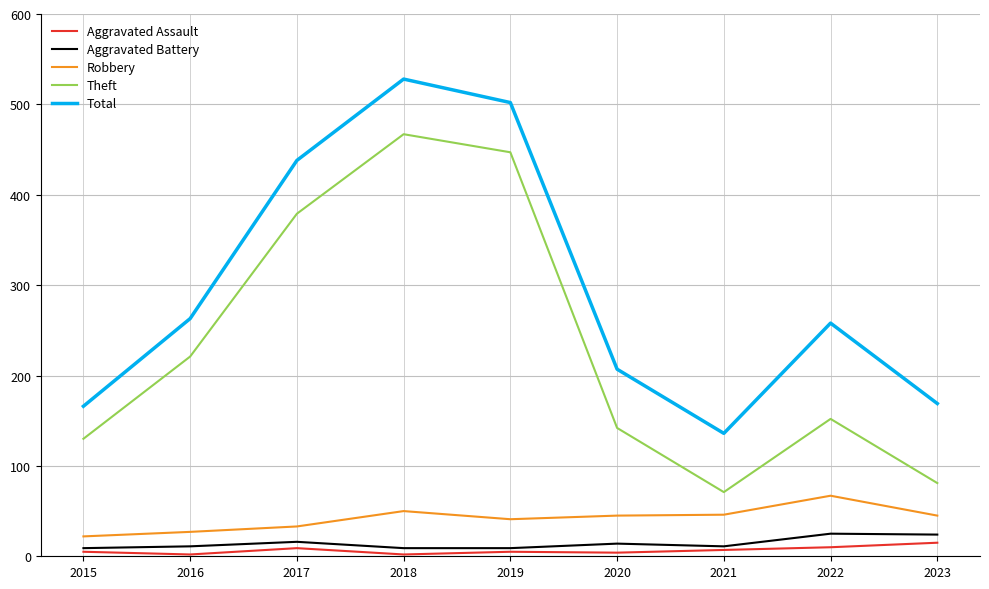

True or false: Total and Aggravated Assault intersect in this chart.

False